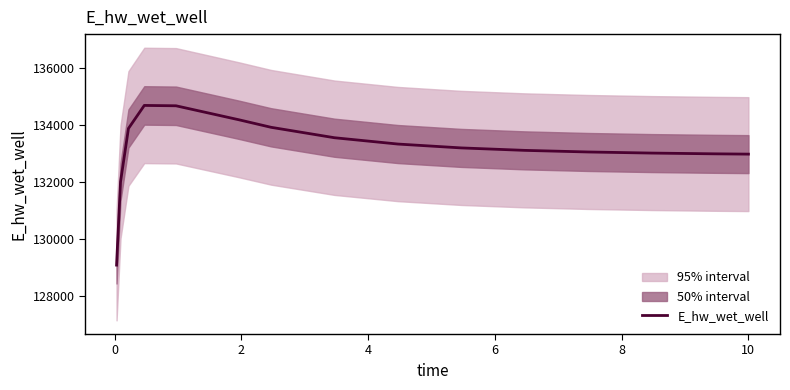

What is the maximum value for E_hw_wet_well?

134682.4